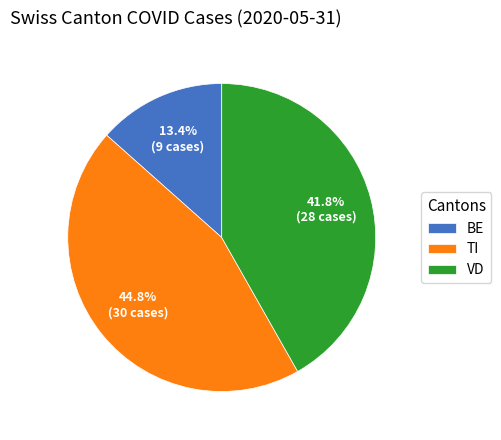

How many segments does this pie chart have?

3